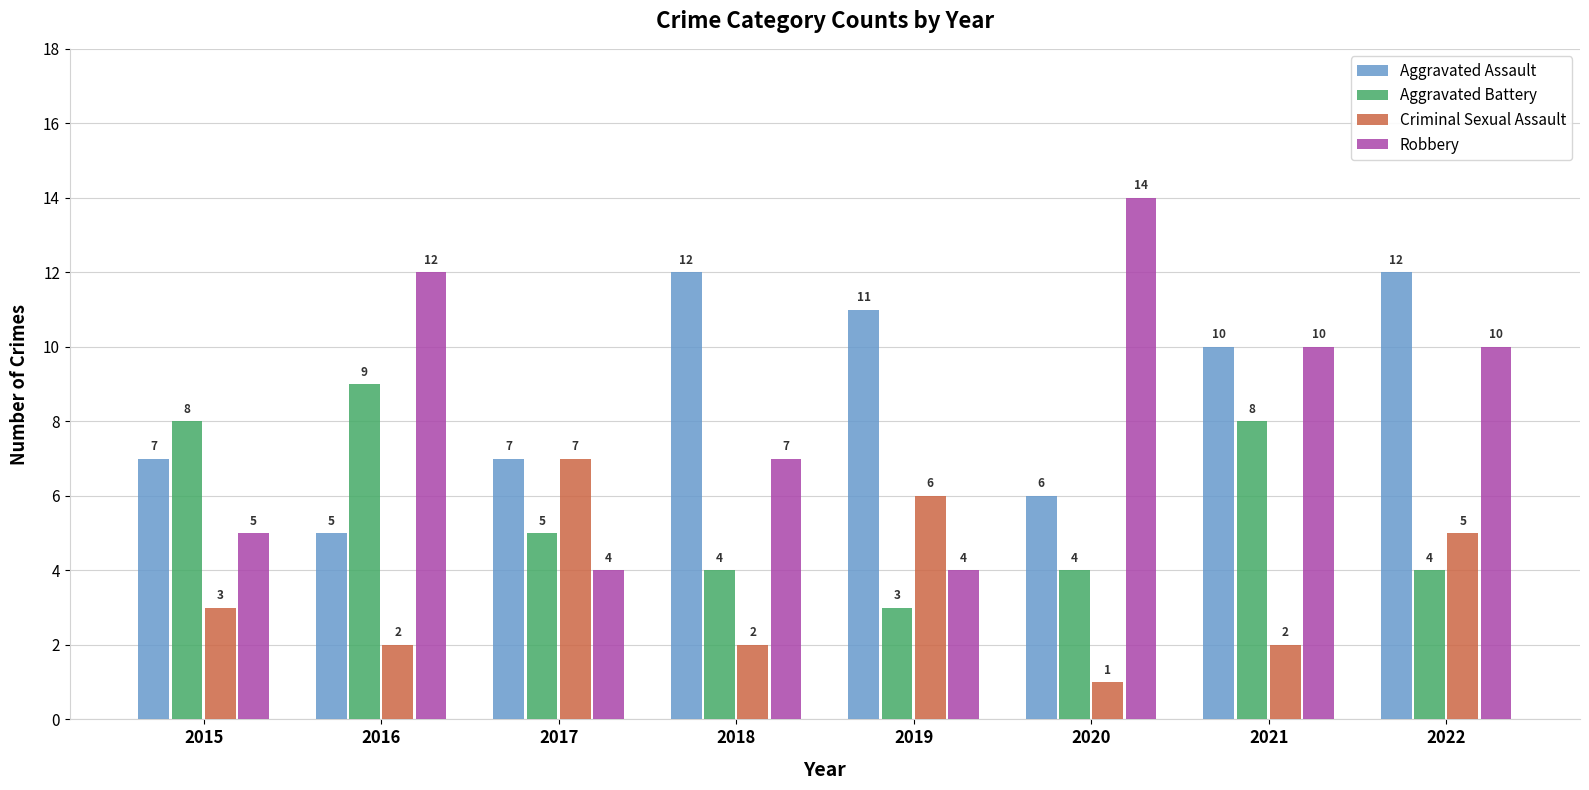

How many bars are there in total?

32